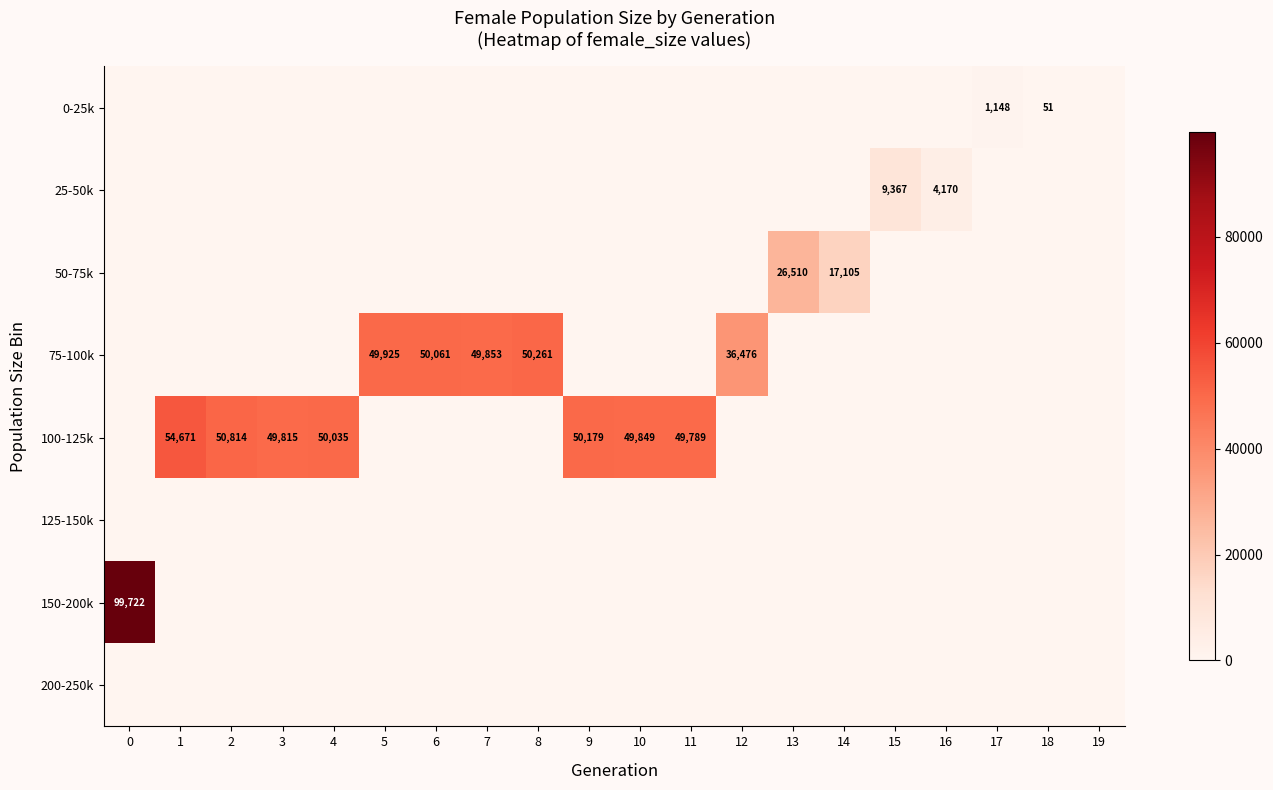

Is it true that 100-125k equals 49815 at 3?

True